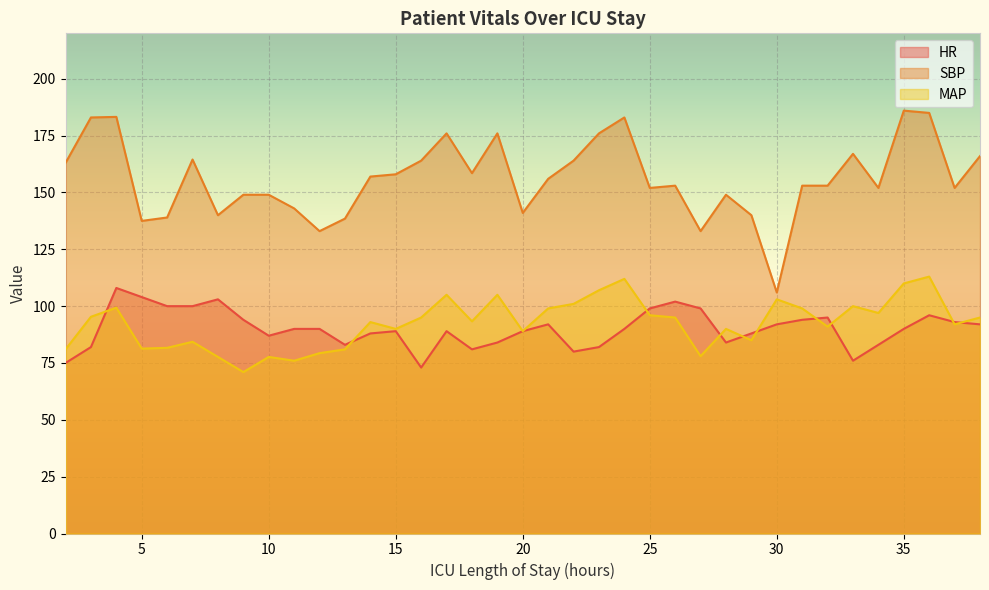

What is the greatest value displayed?

186.0